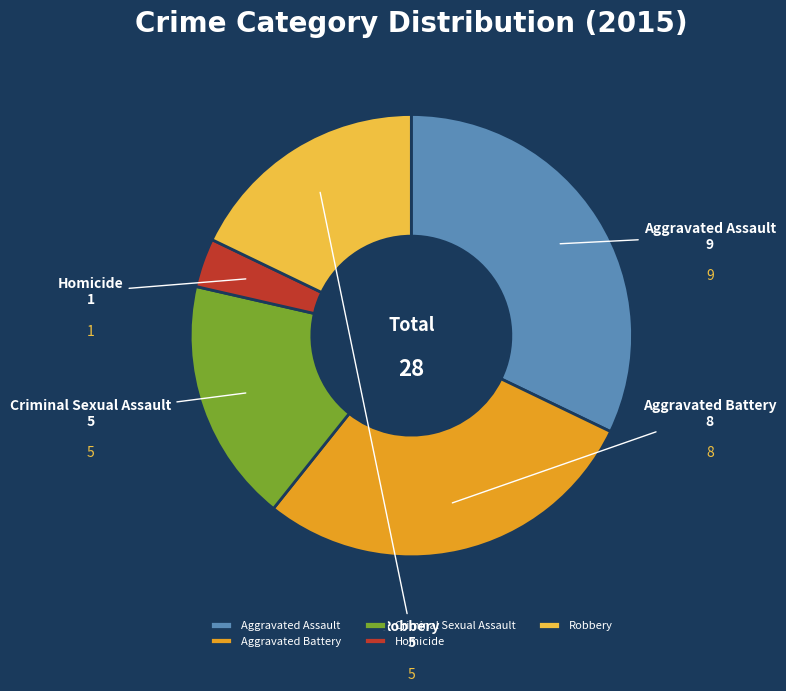

The Aggravated Battery slice represents 21% of the pie. True or false?

False